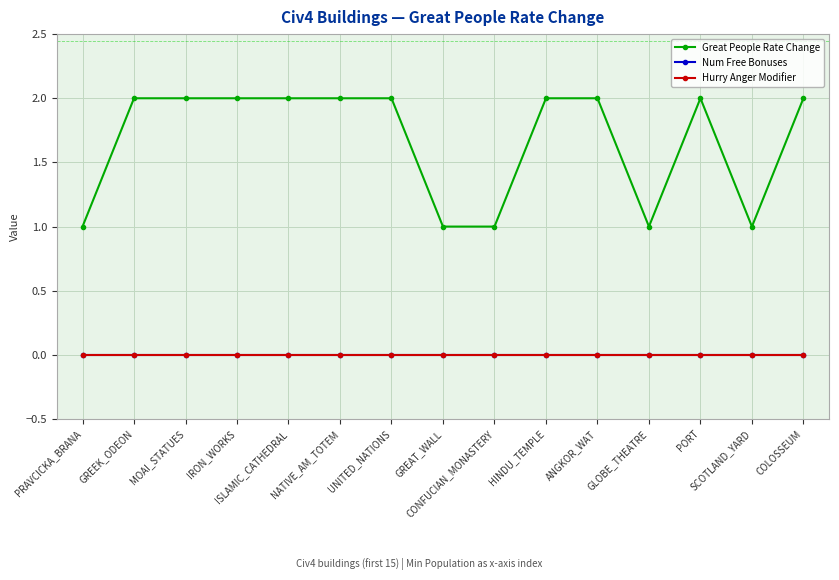

What is the difference between the highest and lowest values at GLOBE_THEATRE?

1